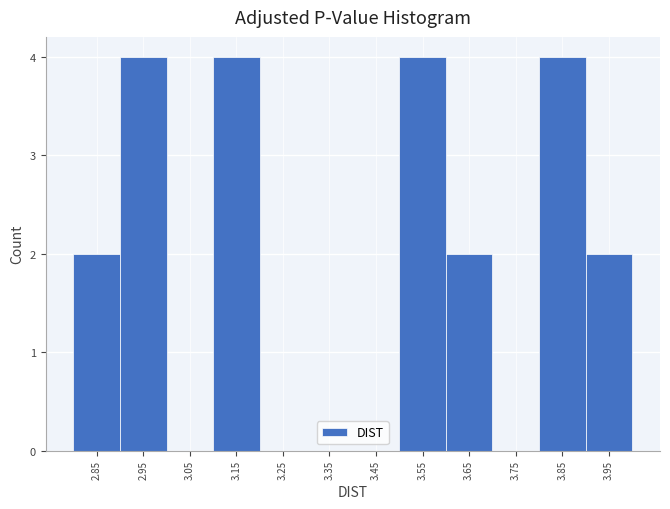

Reading left to right, transcribe this chart: for each bar, give the range it covers on the x-axis and its height. The values are not printed on the chart, so give them approximately, as read against the axis.

2.8 to 2.9: 2
2.9 to 3.0: 4
3.0 to 3.1: 0
3.1 to 3.2: 4
3.2 to 3.3: 0
3.3 to 3.4: 0
3.4 to 3.5: 0
3.5 to 3.6: 4
3.6 to 3.7: 2
3.7 to 3.8: 0
3.8 to 3.9: 4
3.9 to 4.0: 2